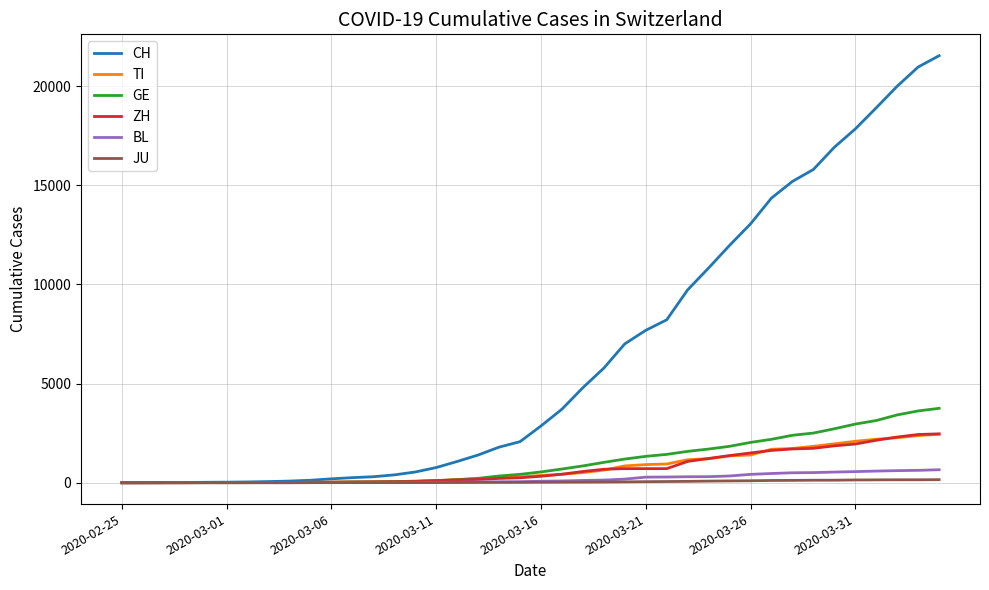

How many series are shown in this chart?

6